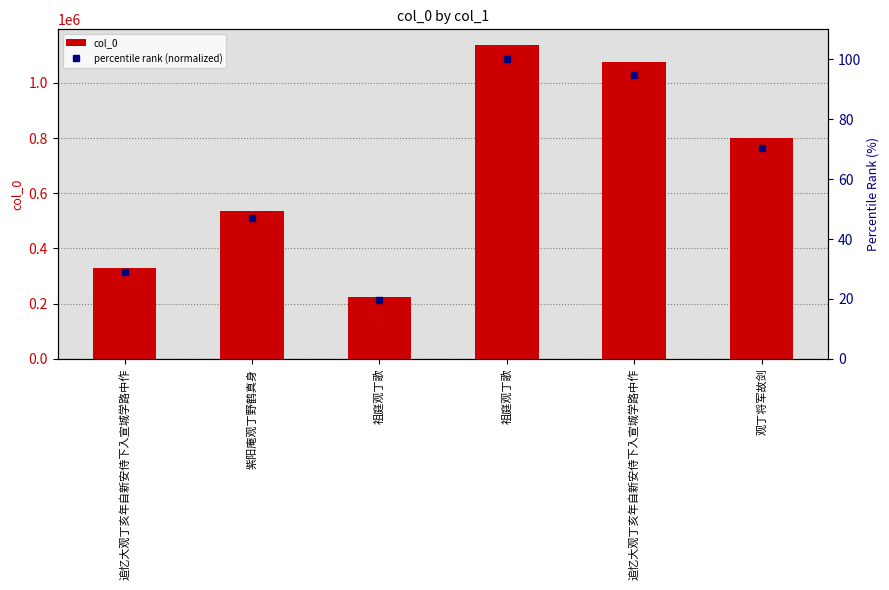

How many values in the percentile rank (normalized) series are below 70?

3